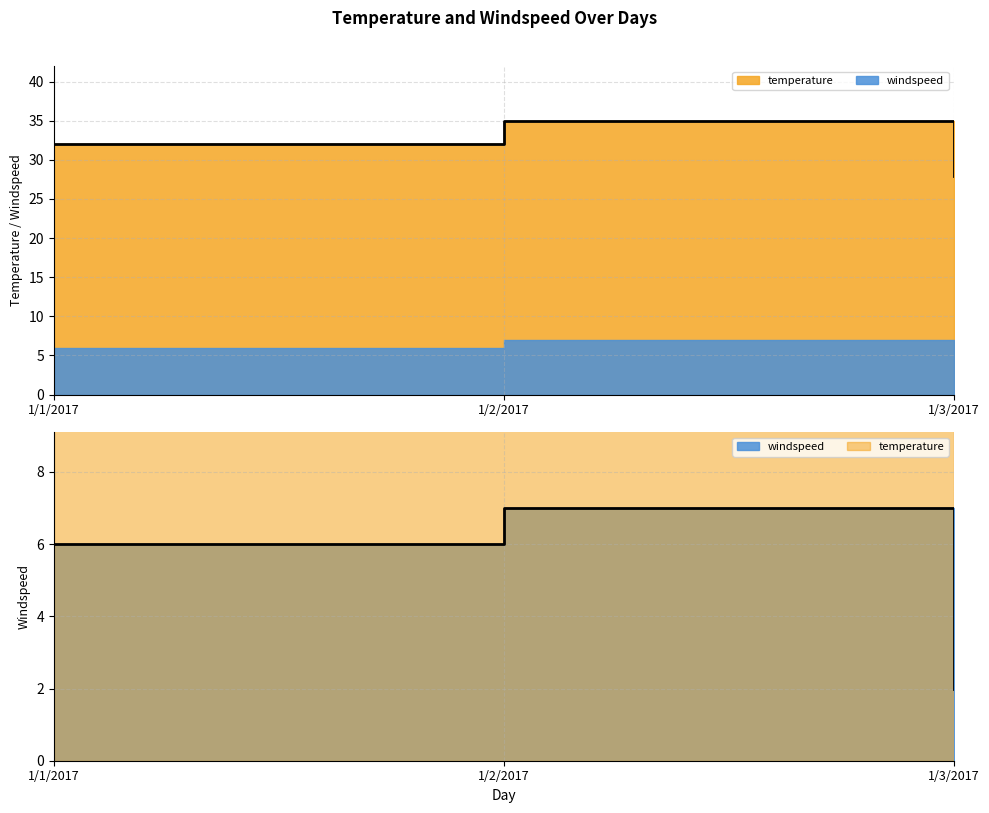

Which series has the widest spread of values?

temperature